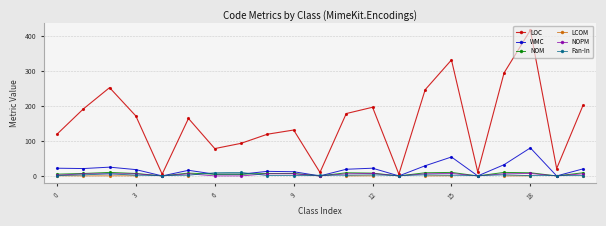

Which series has the largest total across all categories?

LOC